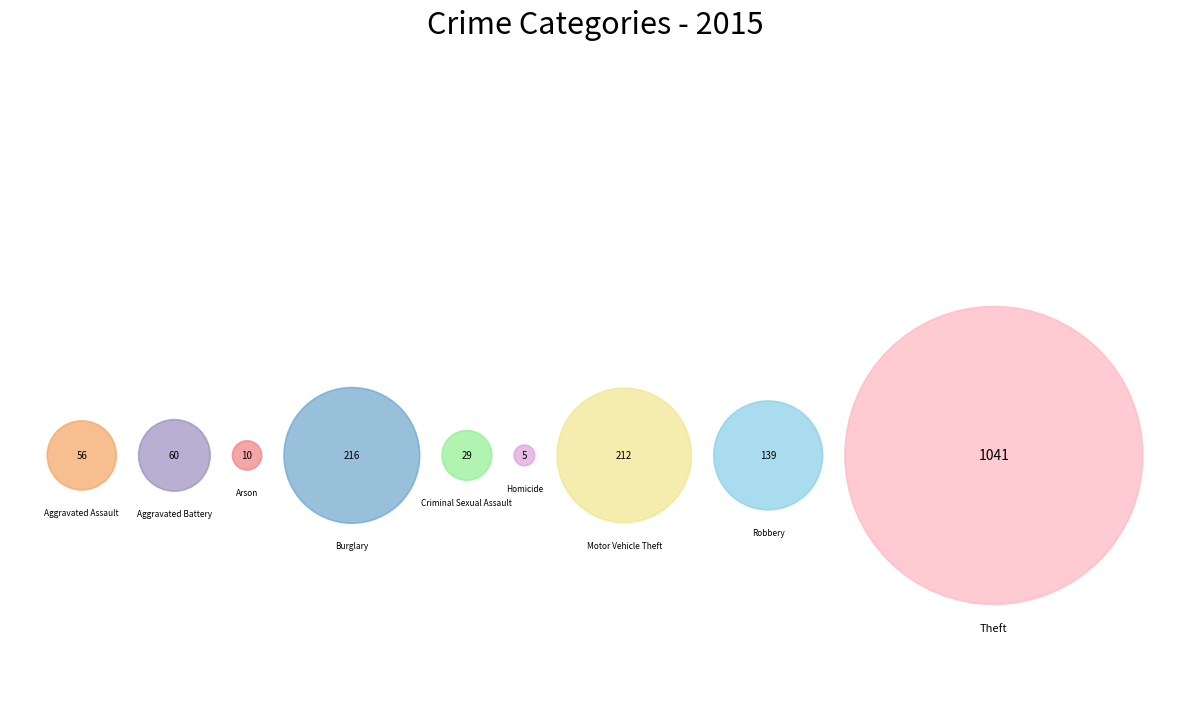

What is the total percentage of Burglary and Aggravated Assault?

15.4%